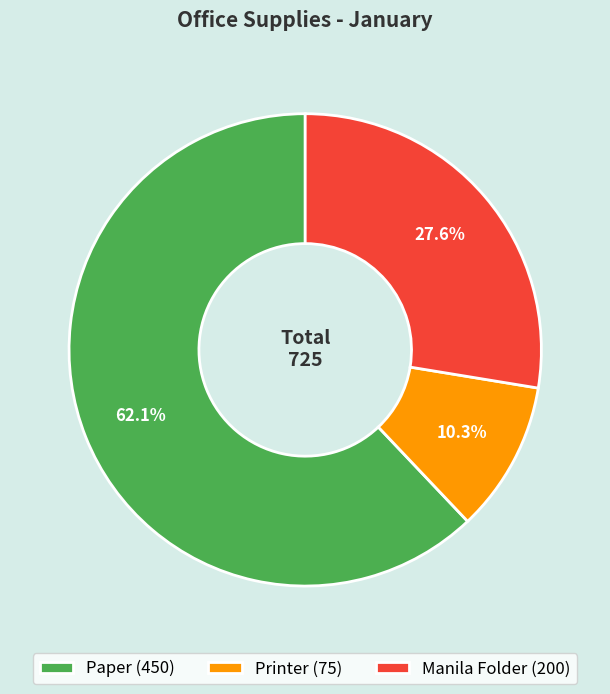

To the nearest percent, what is the average slice percentage?

33%